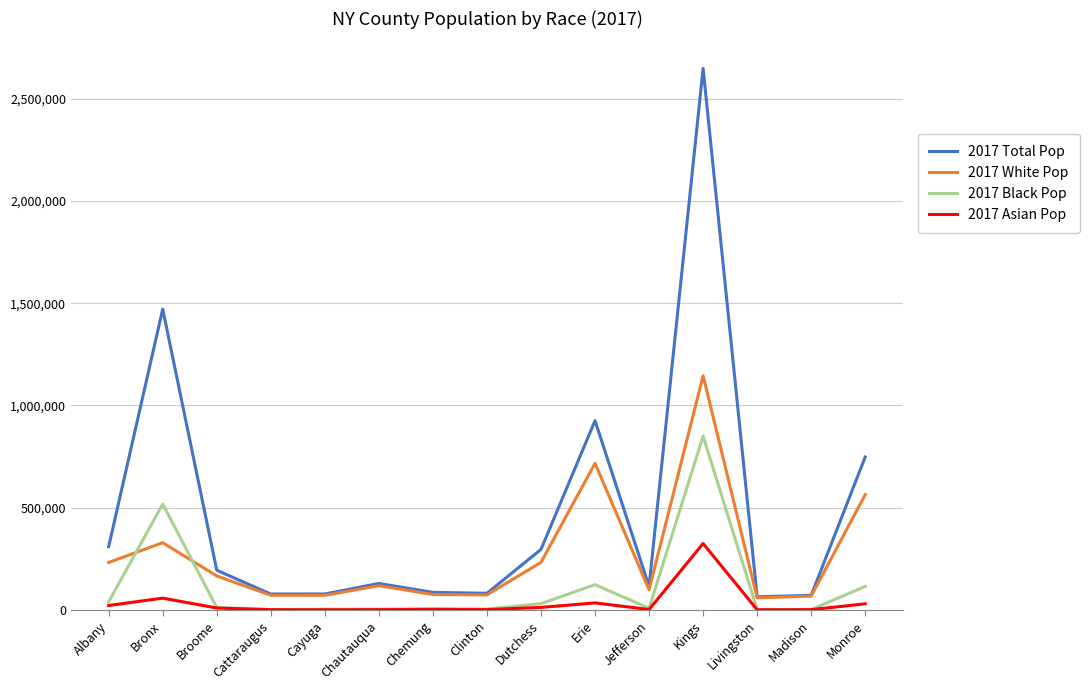

The 2017 White Pop series shows 231896 at Albany. True or false?

True